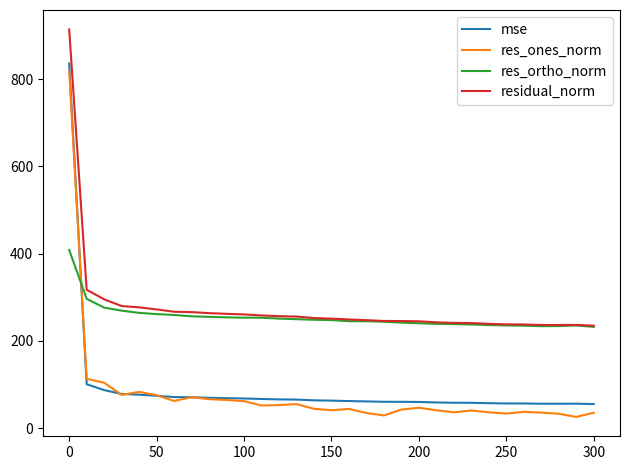

True or false: residual_norm and mse intersect in this chart.

False